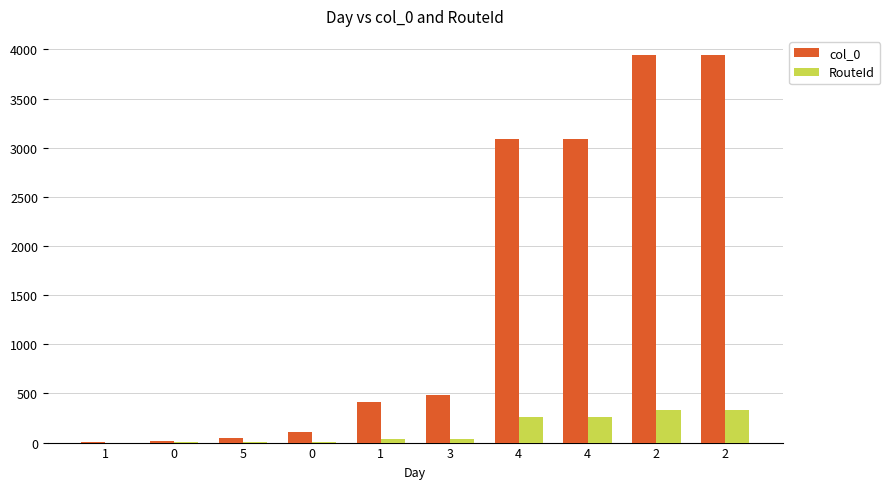

Which series has the largest total across all categories?

col_0